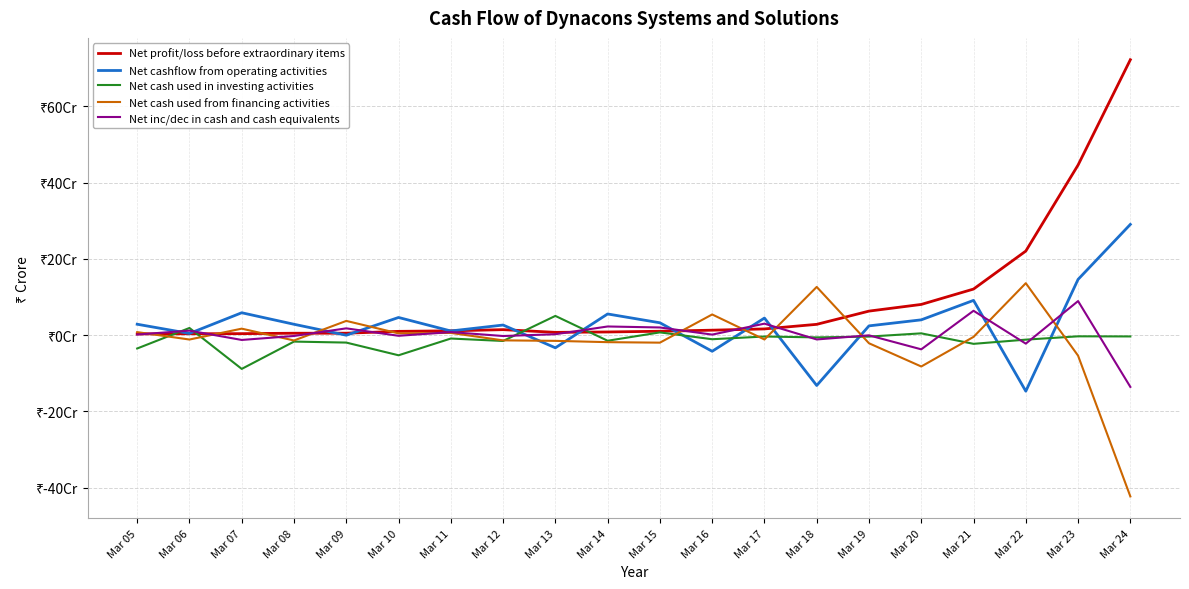

What is the approximate value of Net cashflow from operating activities at Mar 19?

2.4